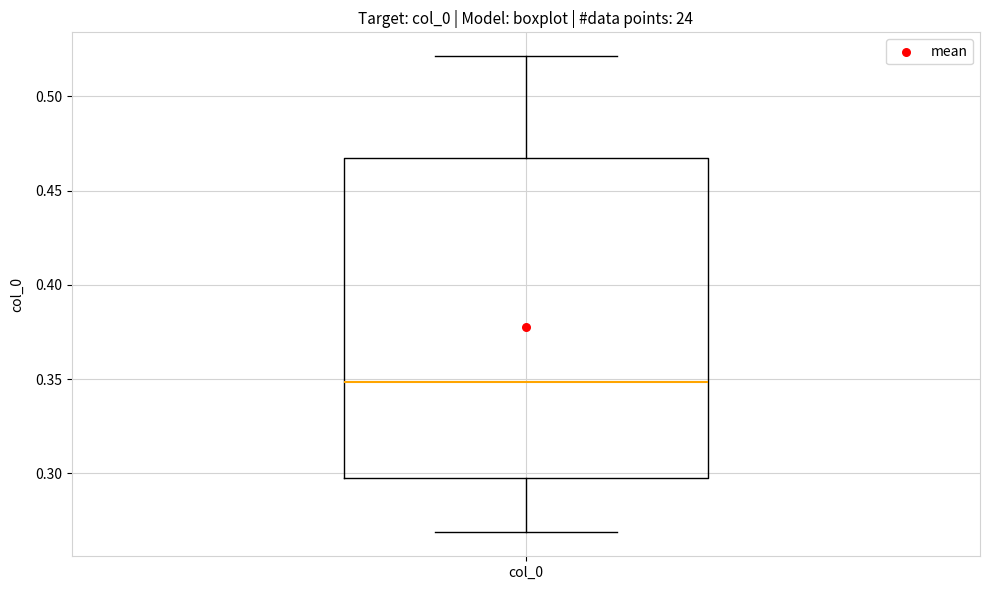

Where is the lower edge of the box for col_0 on the y-axis? The values are not printed on the chart, so give them approximately, as read against the axis.

0.300